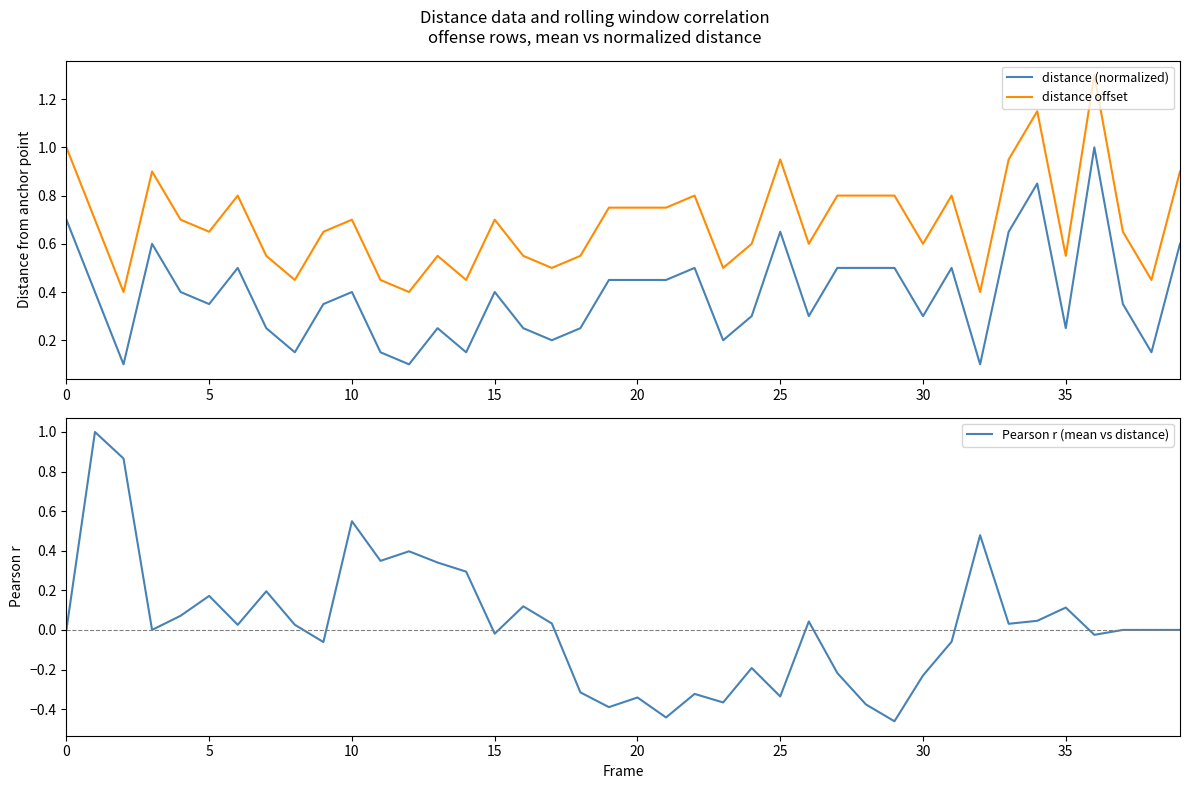

The distance (normalized) series shows 0.6 at 20. True or false?

False